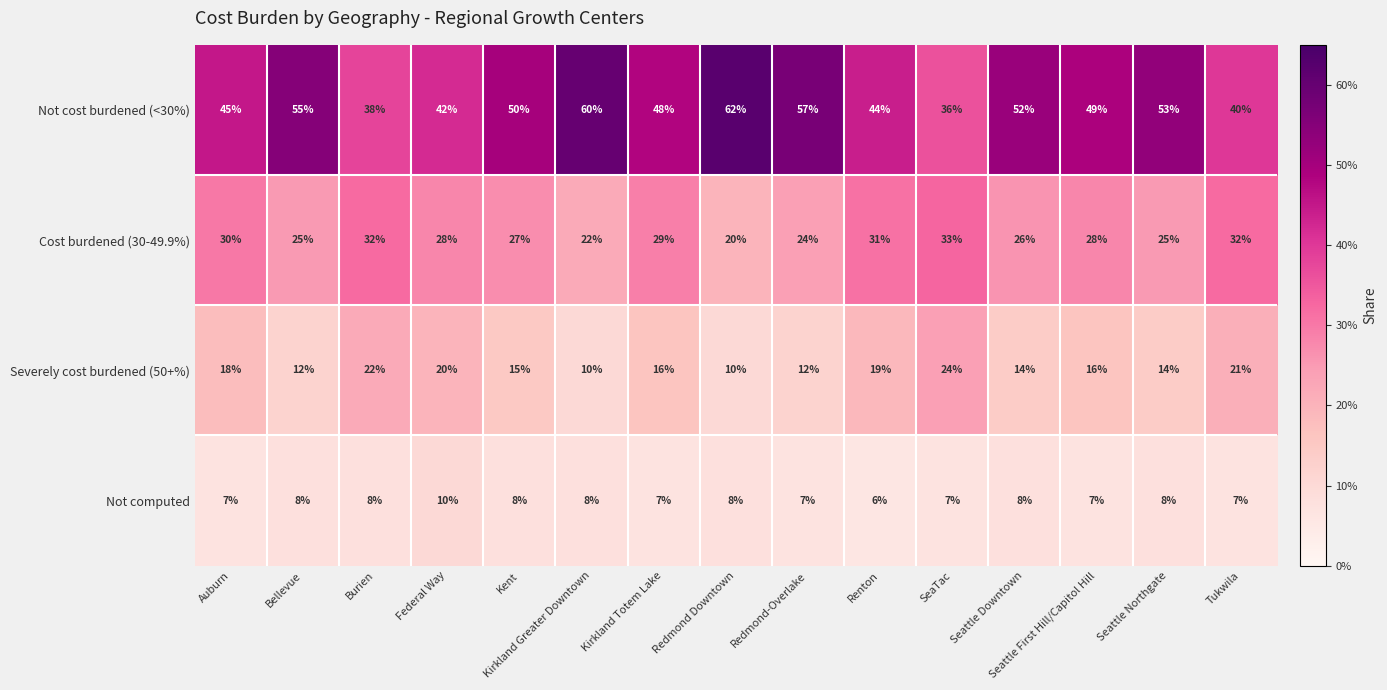

What is the greatest value displayed?

62